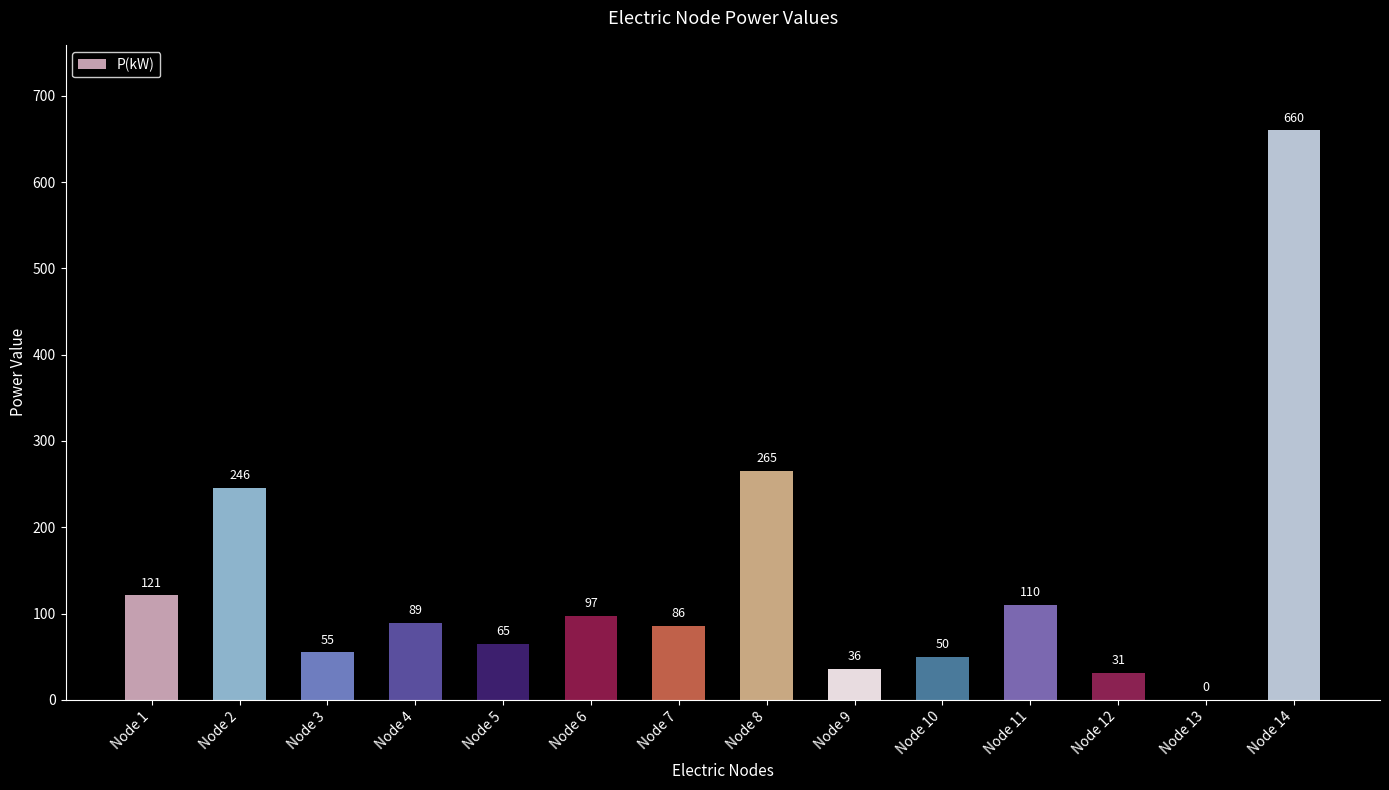

At which label is the value closest to 330?

Node 8